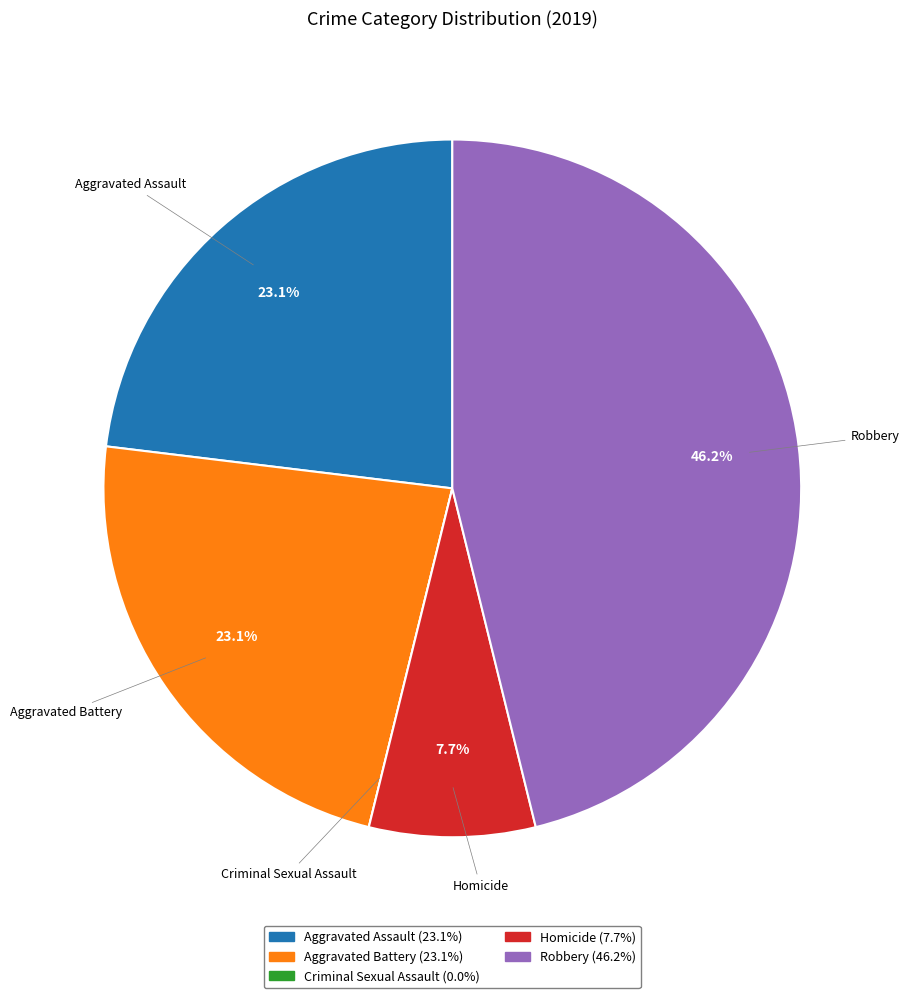

Which category has the biggest portion of the pie?

Robbery